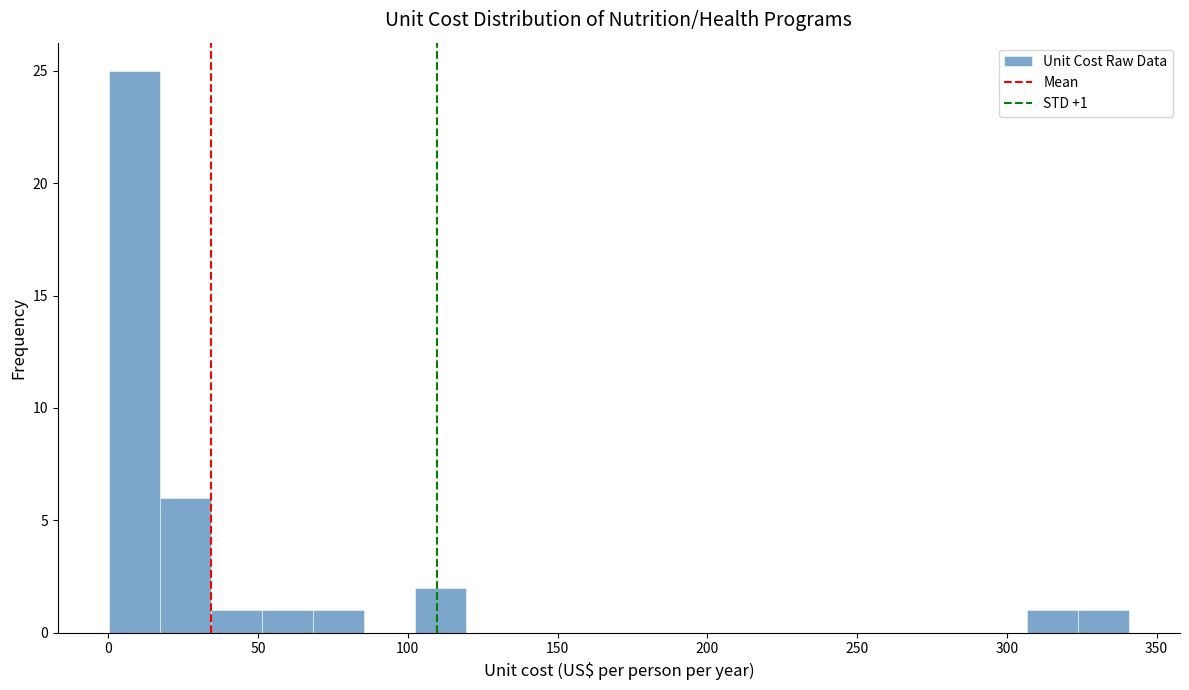

Read against the x-axis, roughly where is the centre of the tallest bar?

10